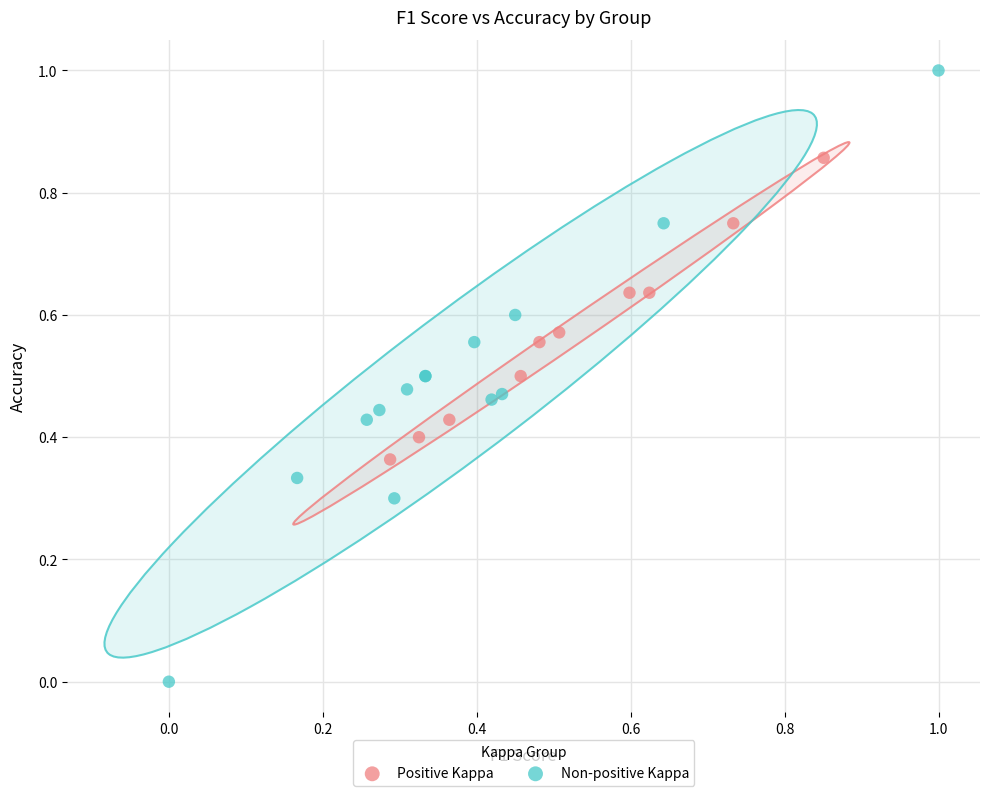

Which series contains the highest Y value?

Non-positive Kappa